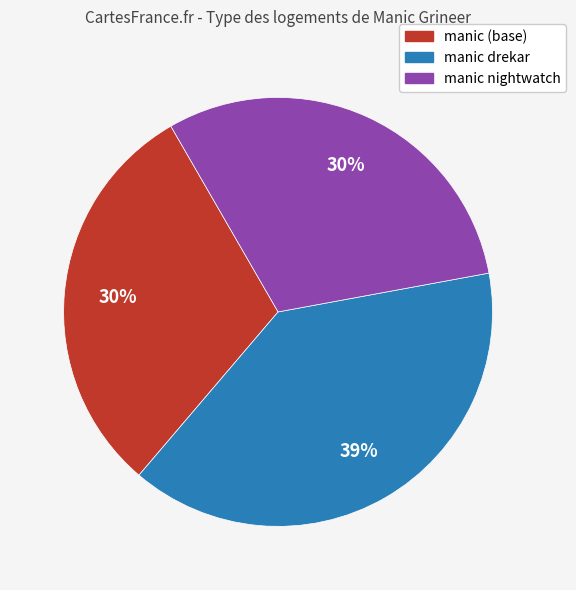

Which slice is the largest?

manic drekar